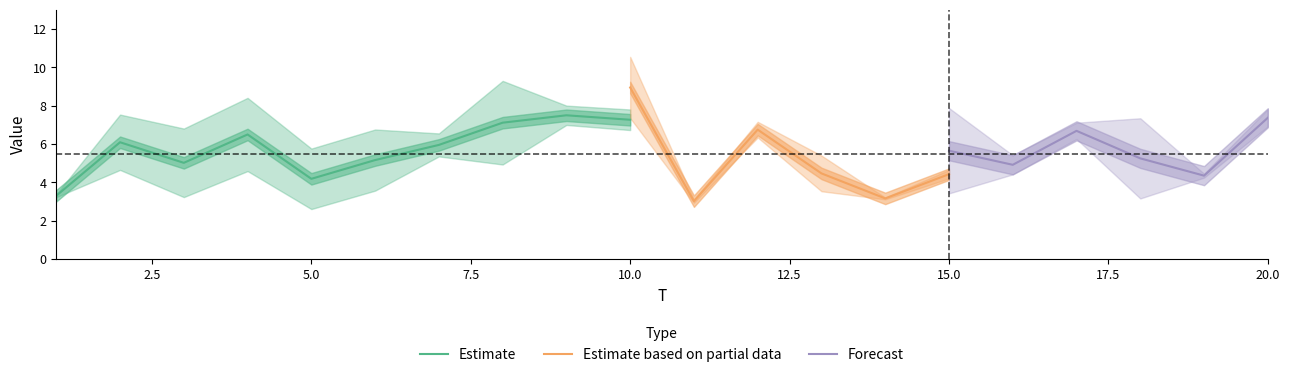

Is it true that Estimate equals 6.2 at 5.0?

False